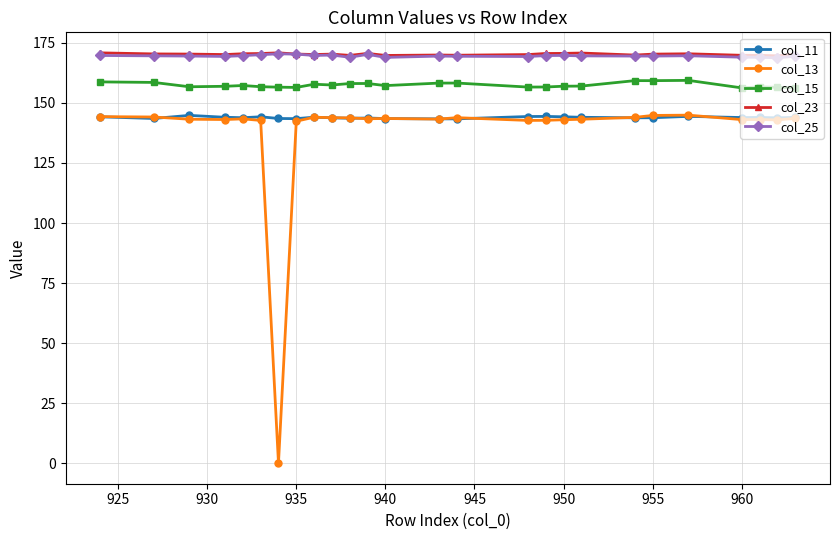

Which series has the widest spread of values?

col_13